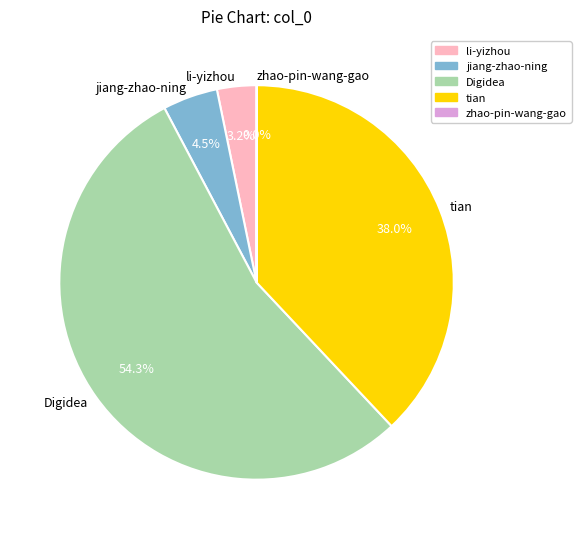

True or false: Digidea accounts for 54% of the total.

True